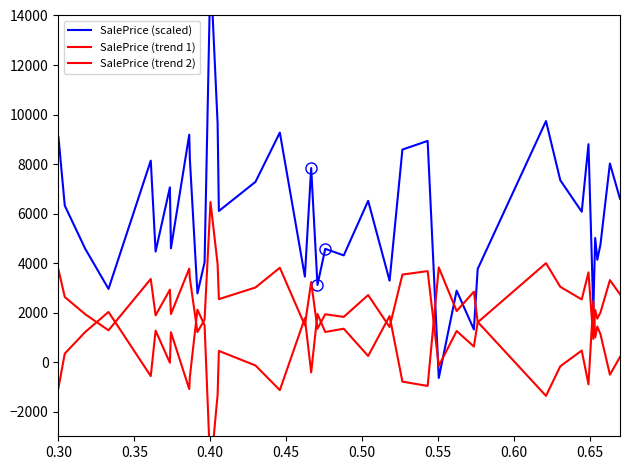

What is the total value across all series at 0.40?

7721.5